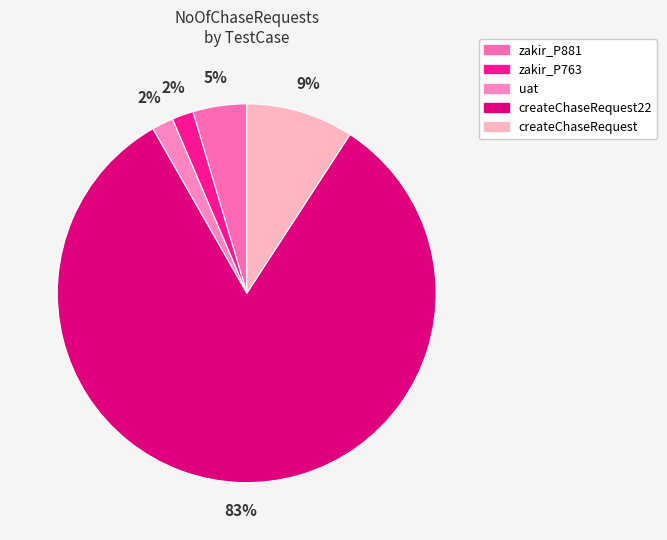

Does createChaseRequest22 account for over 50% of the chart?

Yes